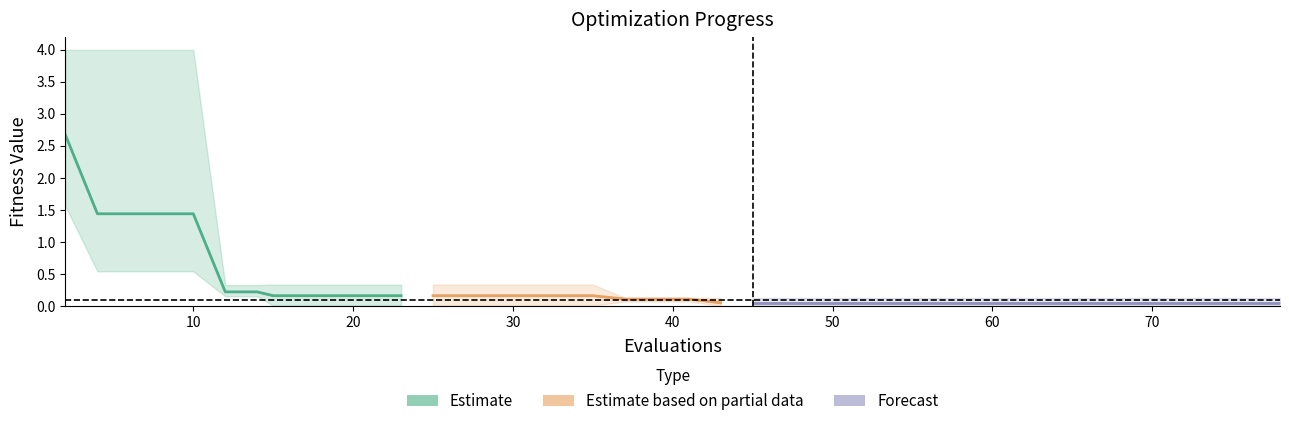

Is this an area chart (filled region under the line)?

No